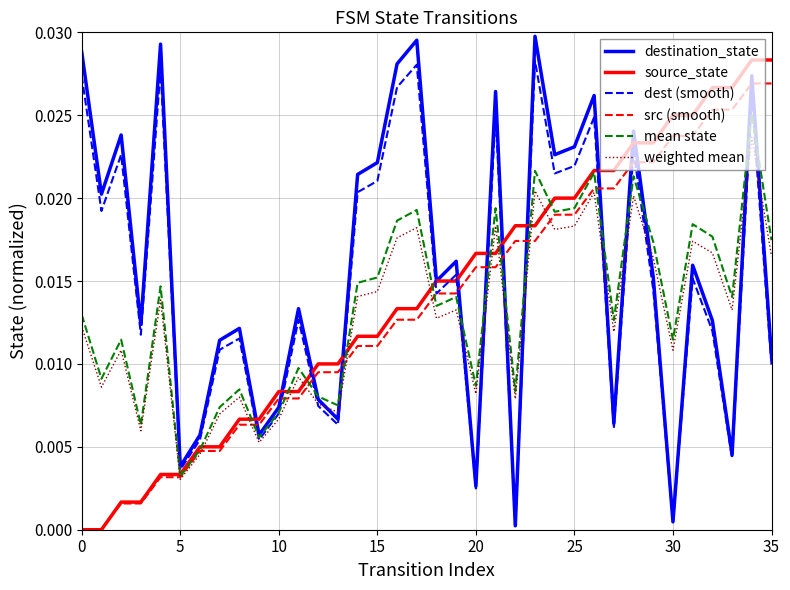

At which category is the sum across all series the highest?

34